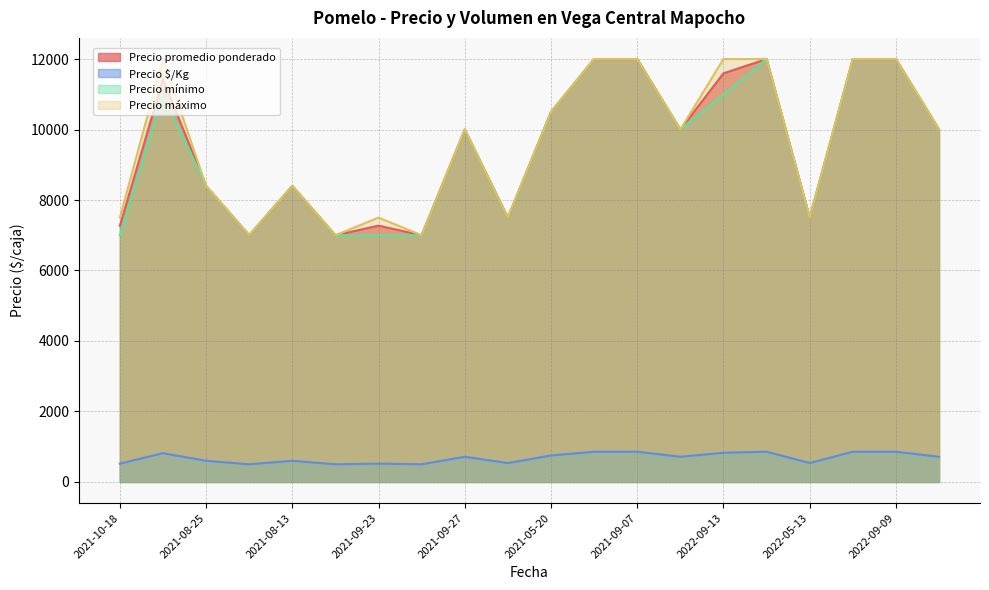

Which series changed the most between 2021-08-13 and 2022-05-13?

Precio promedio ponderado